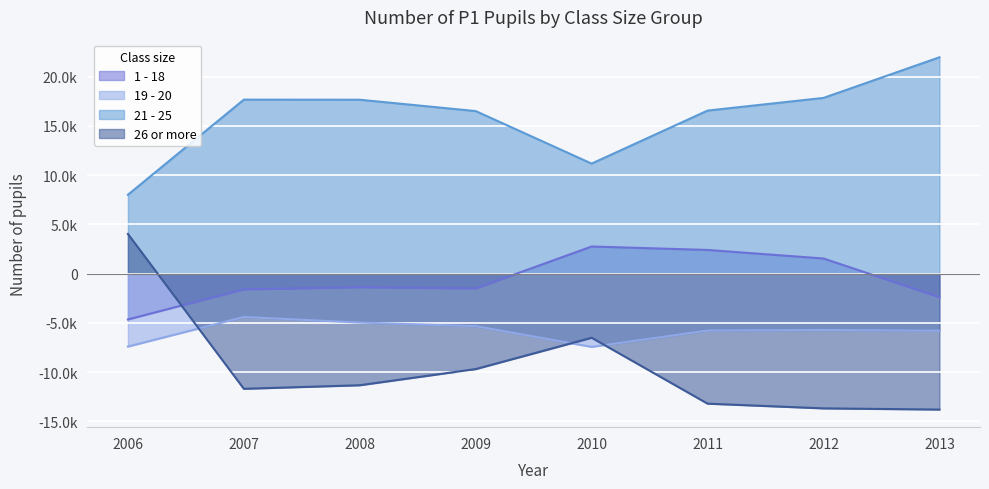

In 1 - 18, how many points are lower than both neighbors (excluding endpoints)?

1